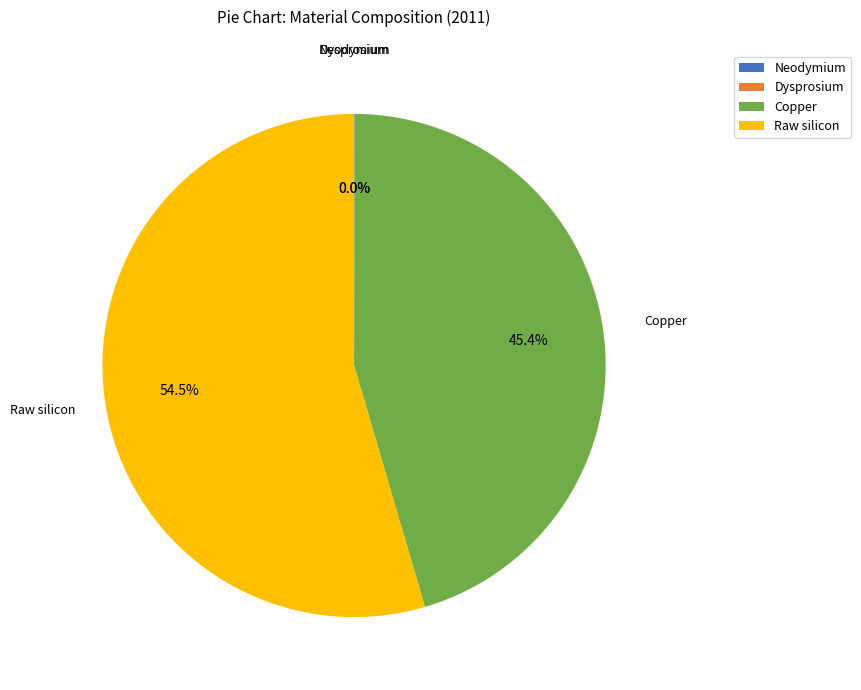

What is the largest slice in the pie chart?

Raw silicon